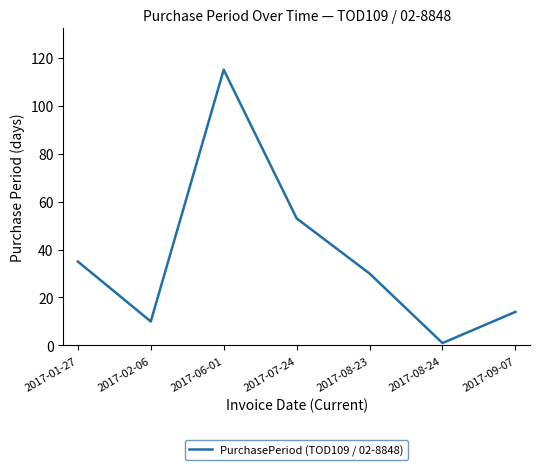

List the labels in order of value, smallest first.

2017-08-24, 2017-02-06, 2017-09-07, 2017-08-23, 2017-01-27, 2017-07-24, 2017-06-01